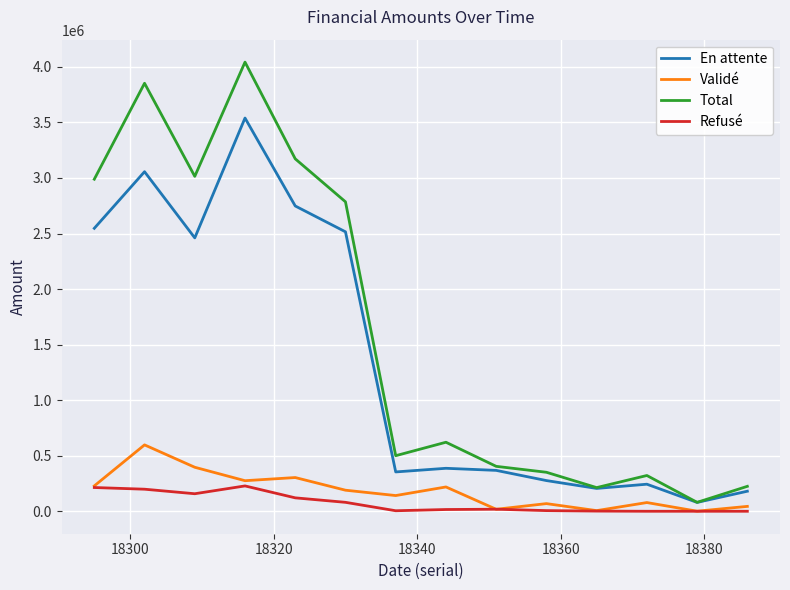

Which series has the widest spread of values?

Total